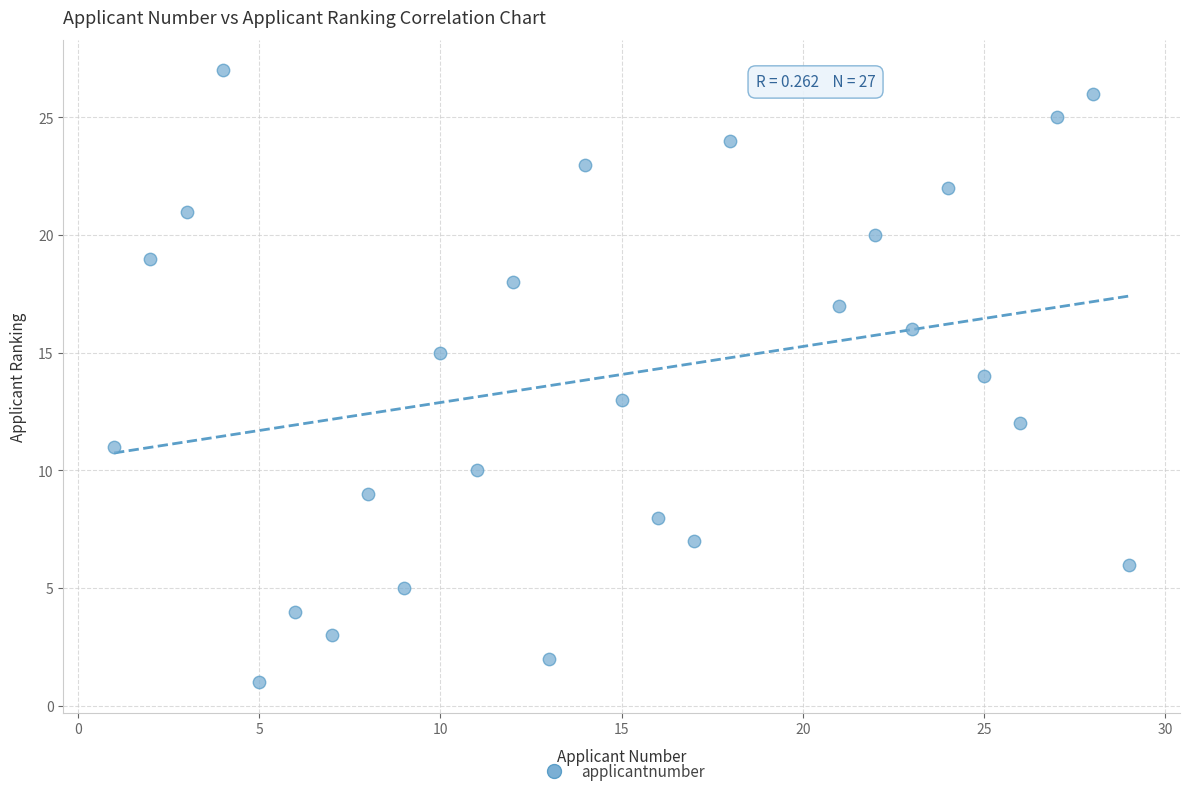

What is the range of X values (max minus min)?

28